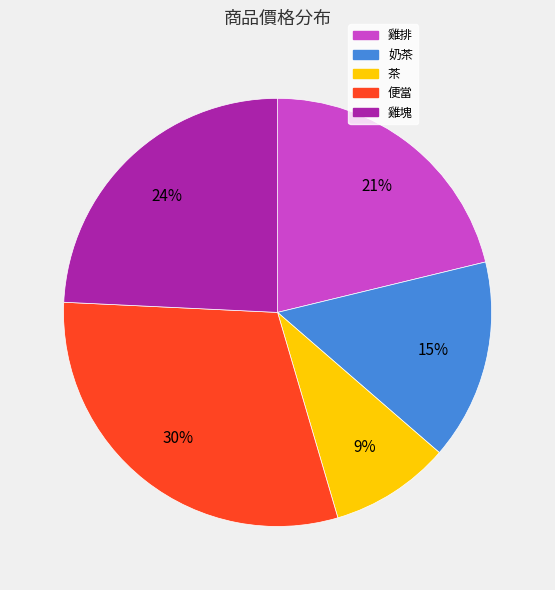

Between 雞排 and 雞塊, which is larger?

雞塊